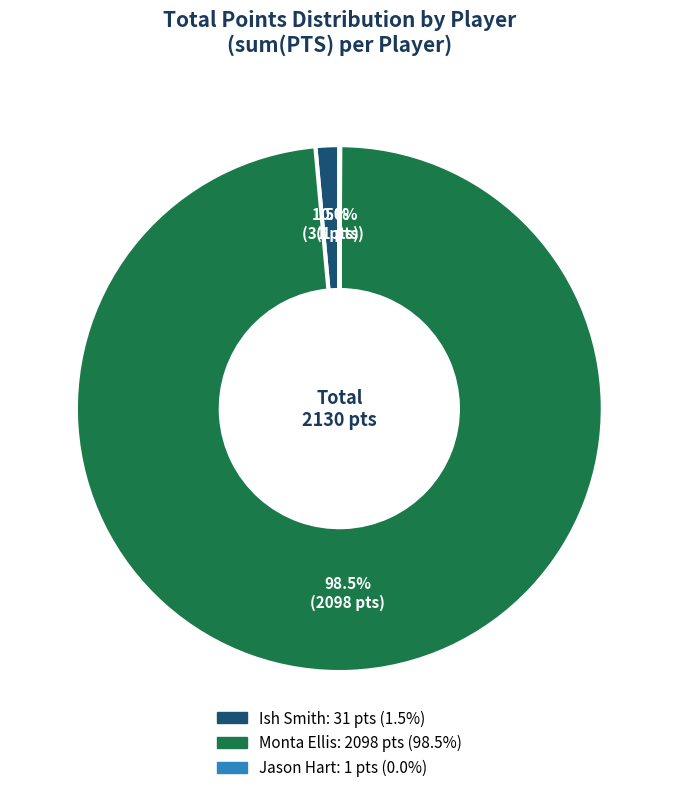

Does any single category account for the majority?

Yes